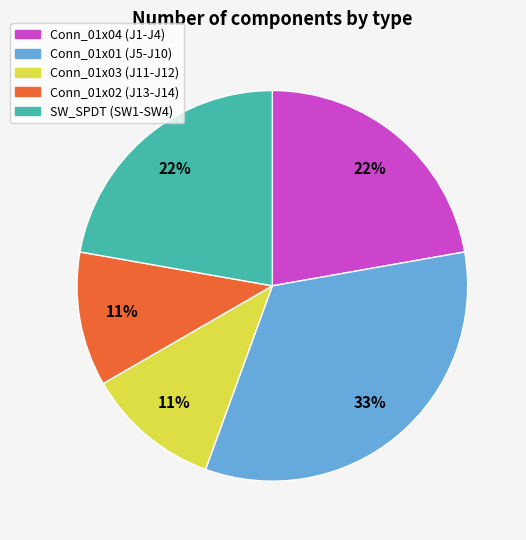

How many slices are in this pie chart?

5